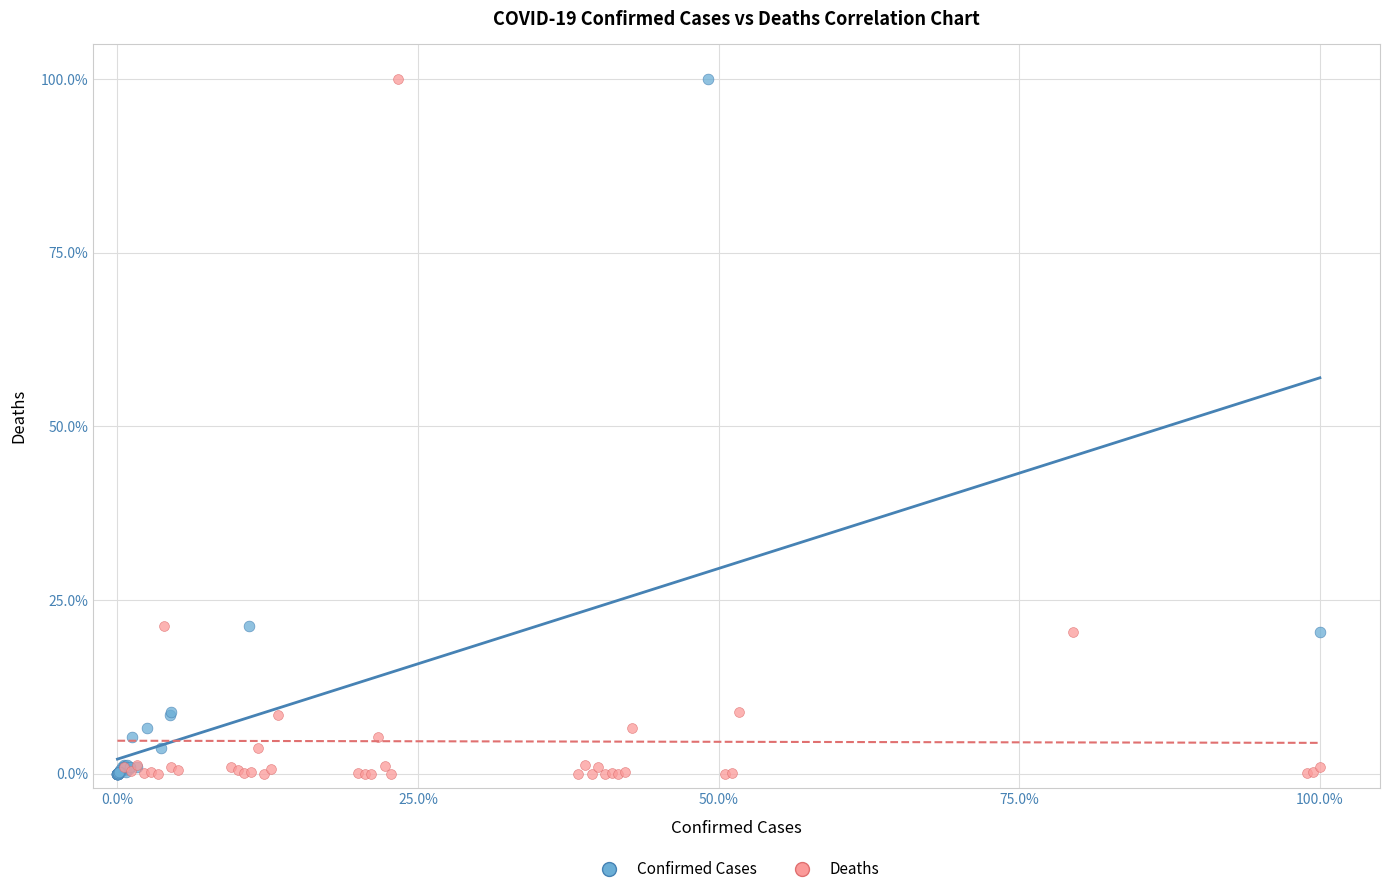

What are all the series names shown in the legend?

Confirmed Cases, Deaths